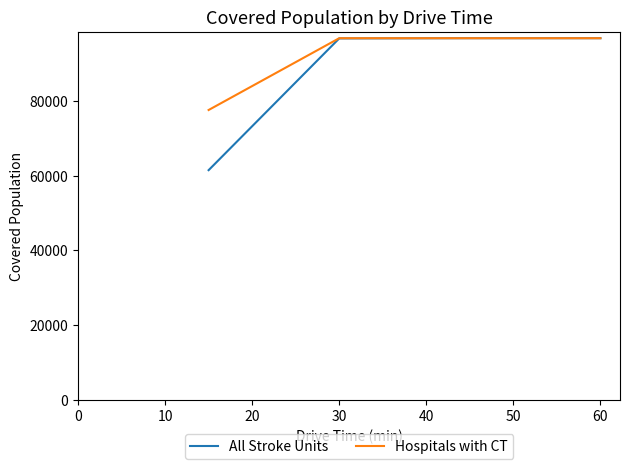

At how many categories does at least one series exceed 82488?

3